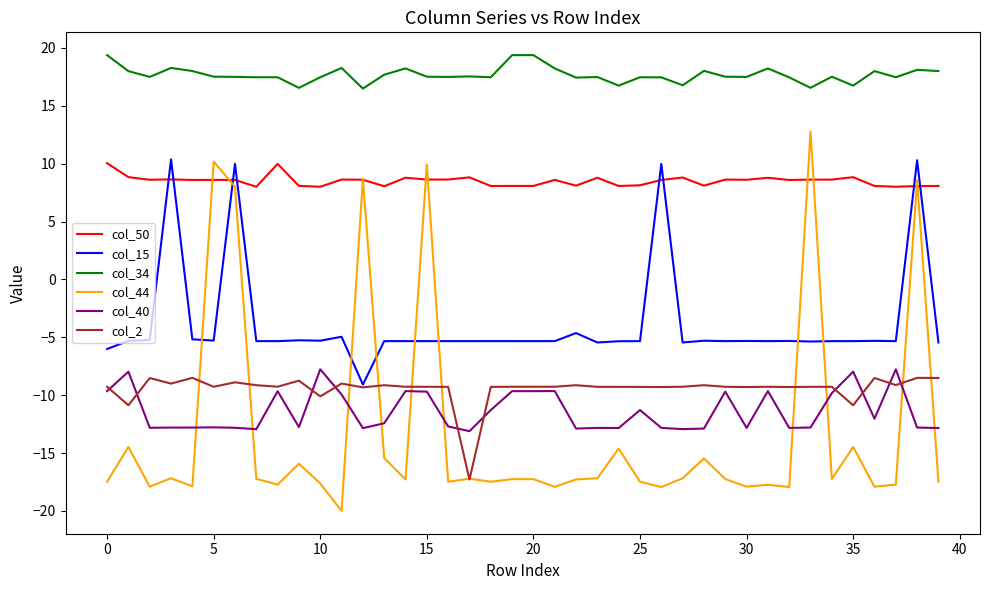

Which series has the largest total across all categories?

col_34